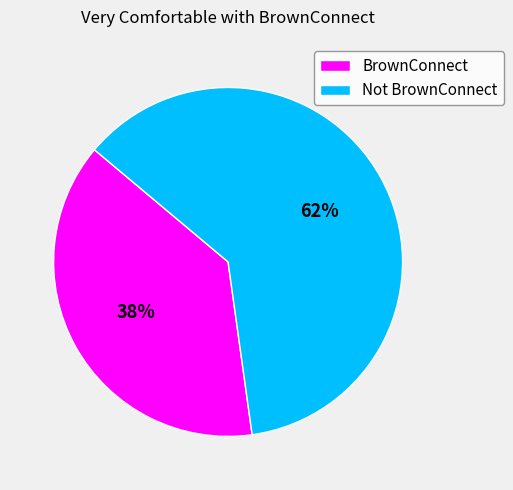

Which category has the biggest portion of the pie?

Not BrownConnect